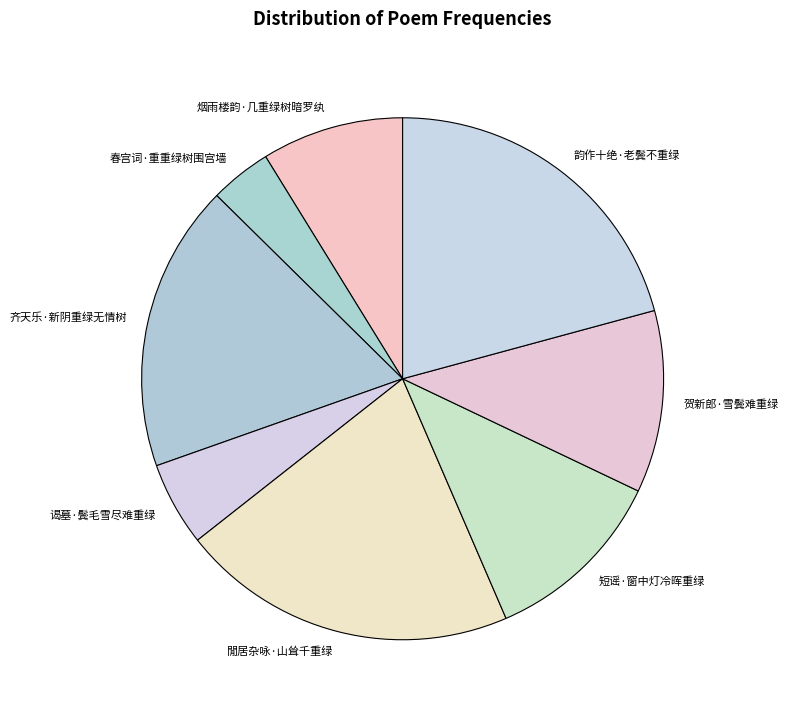

True or false: 短谣·窗中灯冷晖重绿 accounts for 11% of the total.

True